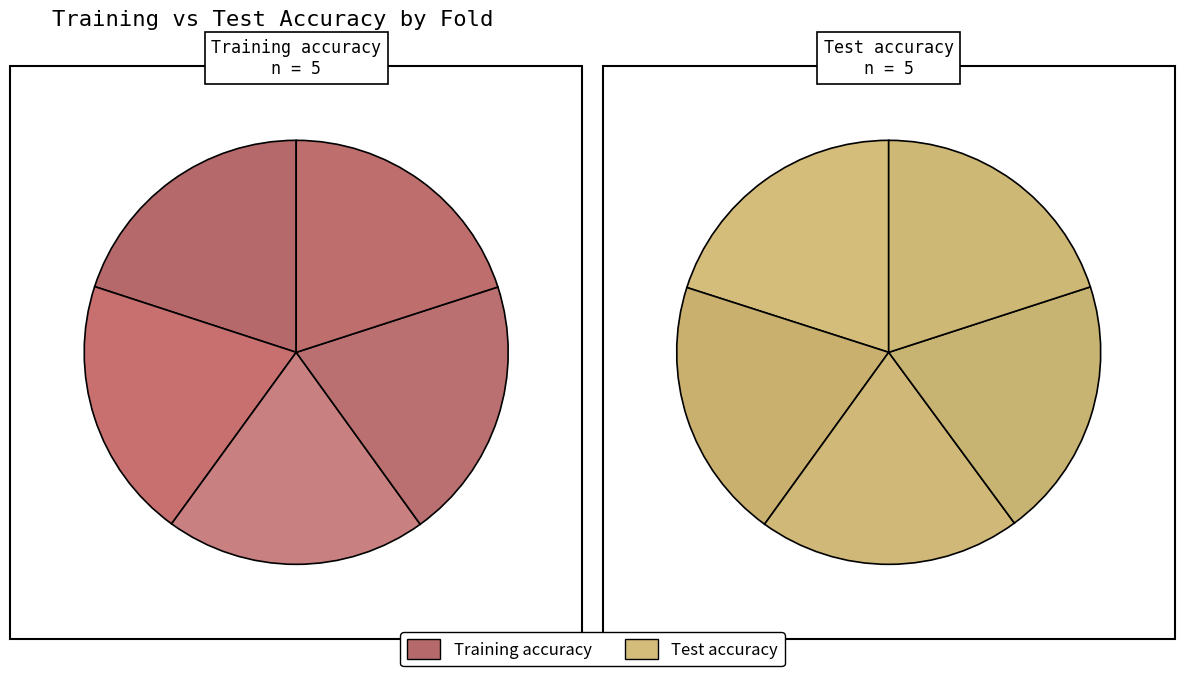

Is it true that Fold 0 is 20% of the pie?

True